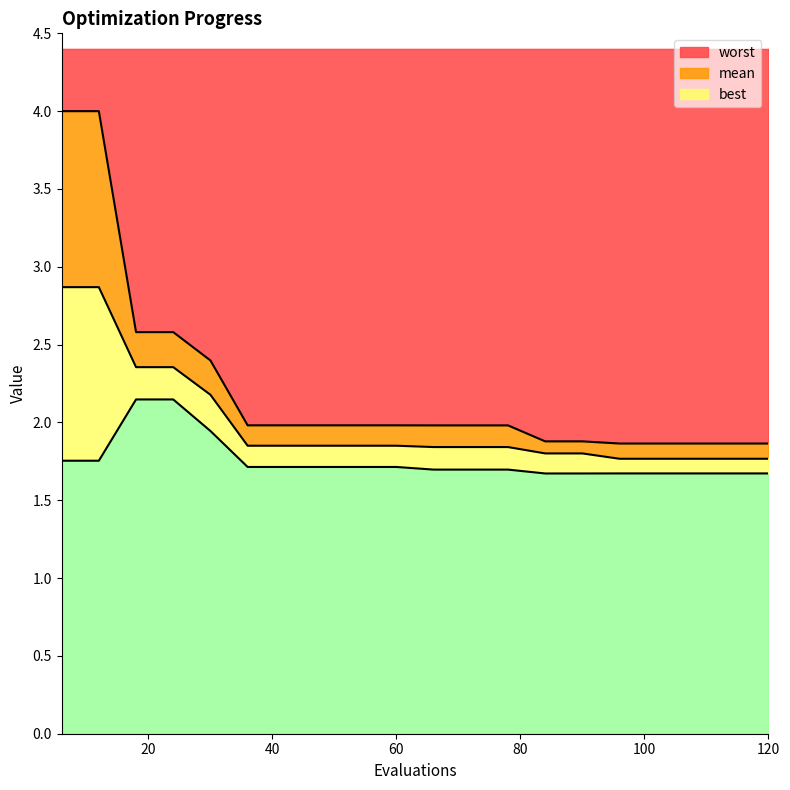

At which category is the sum across all series the highest?

6